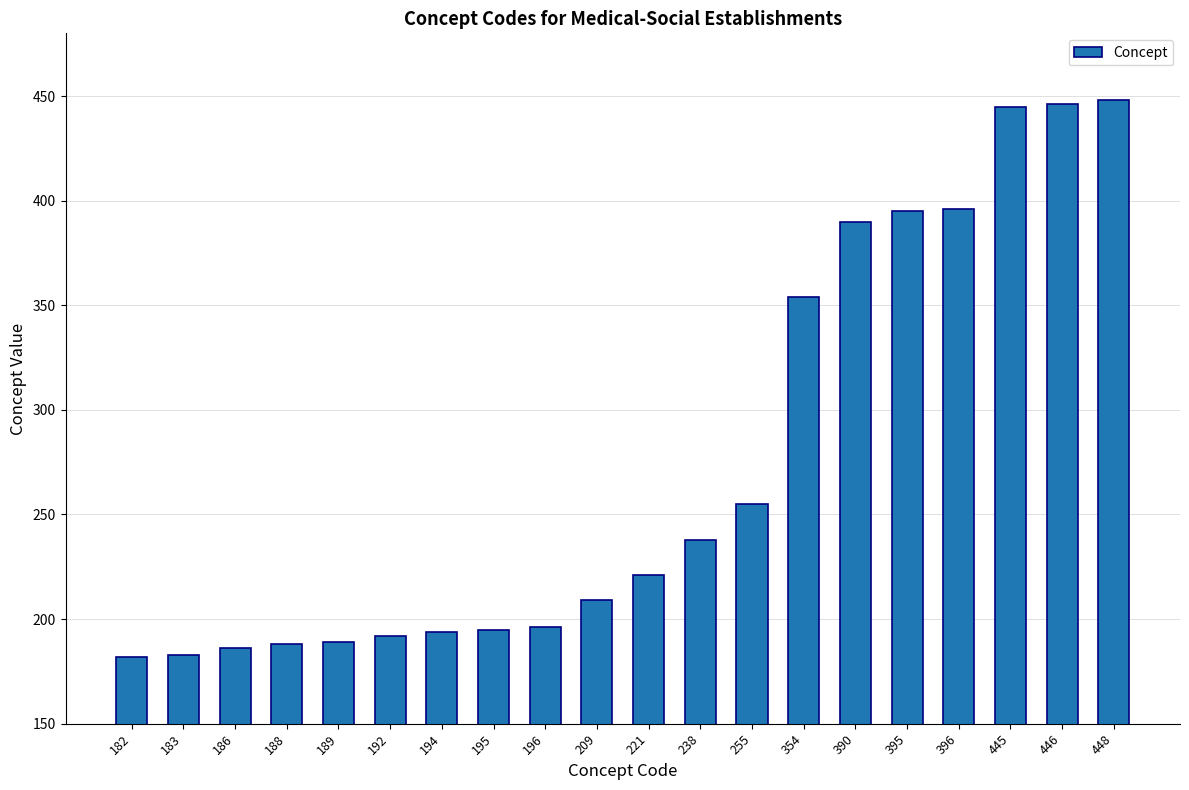

What is the average value?

275